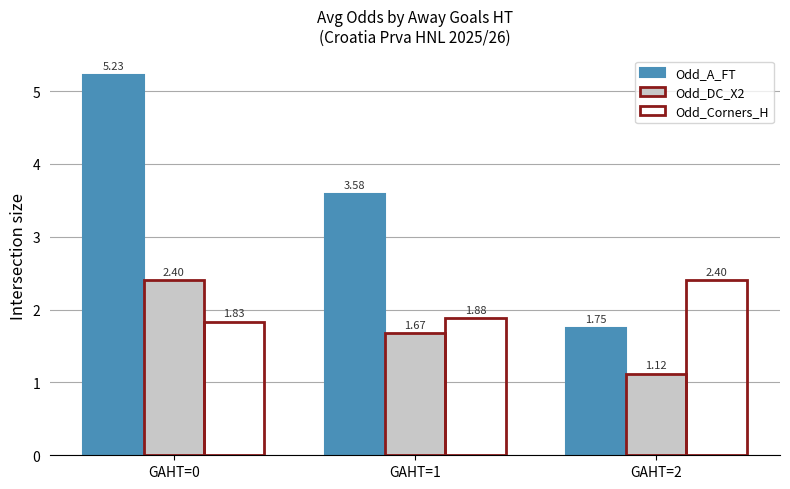

What is the difference between the Odd_DC_X2 values at GAHT=0 and GAHT=2?

1.3